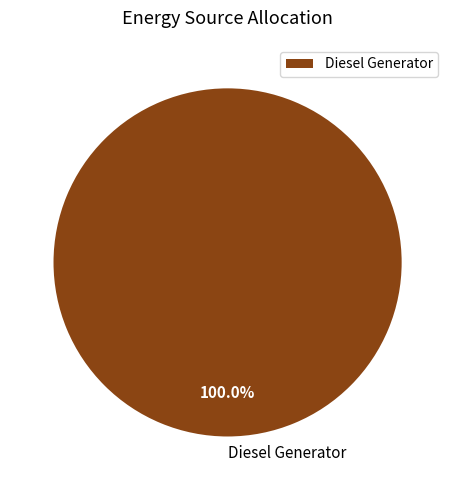

Rank the categories by value from highest to lowest.

Diesel Generator